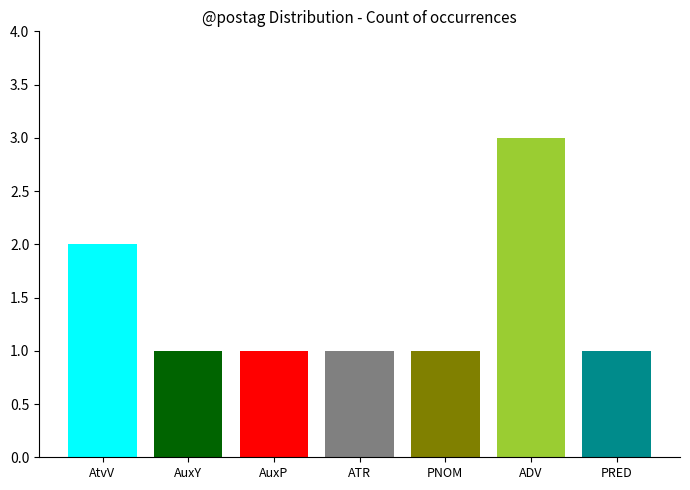

What position from the left is AuxP?

3